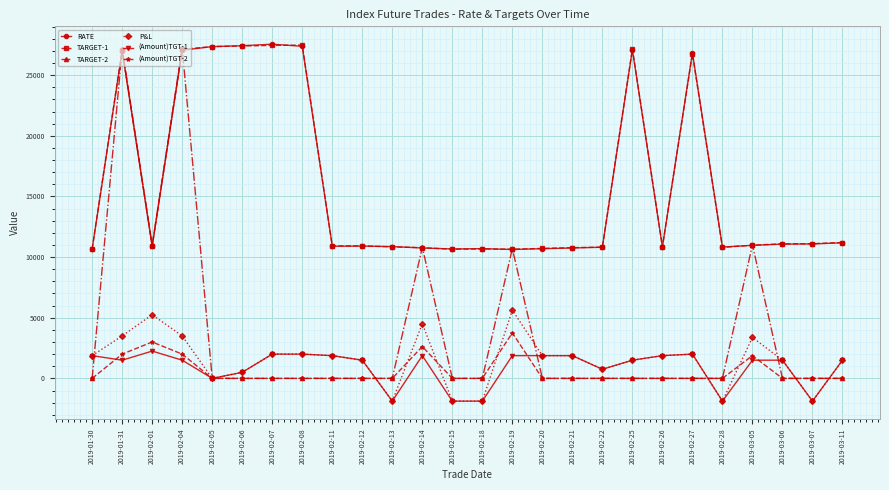

What is the maximum value shown in the chart?

27550